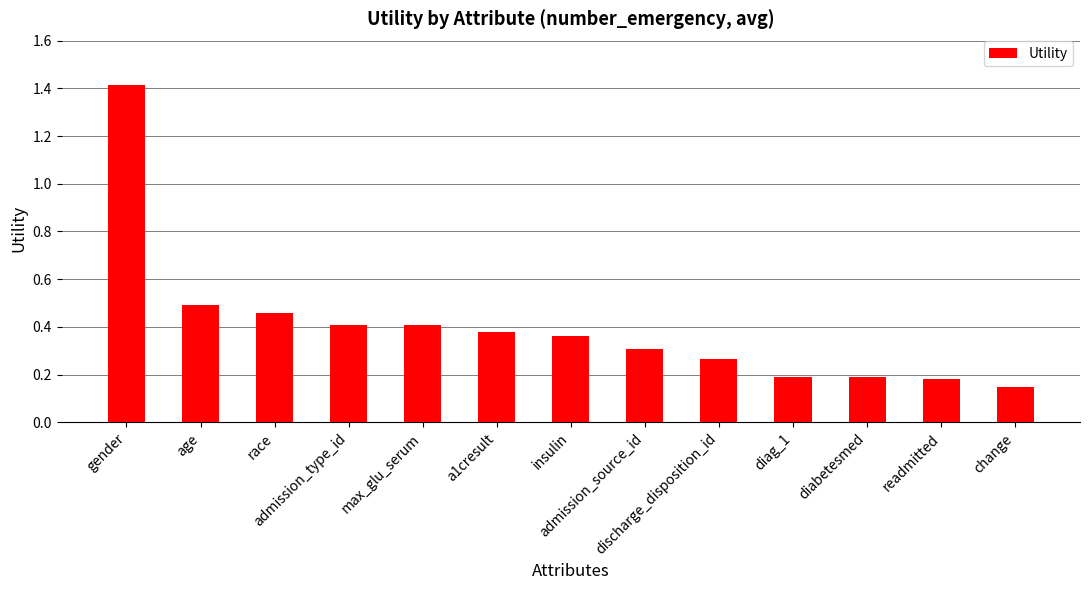

Count the values in the range 0 to 1.

12